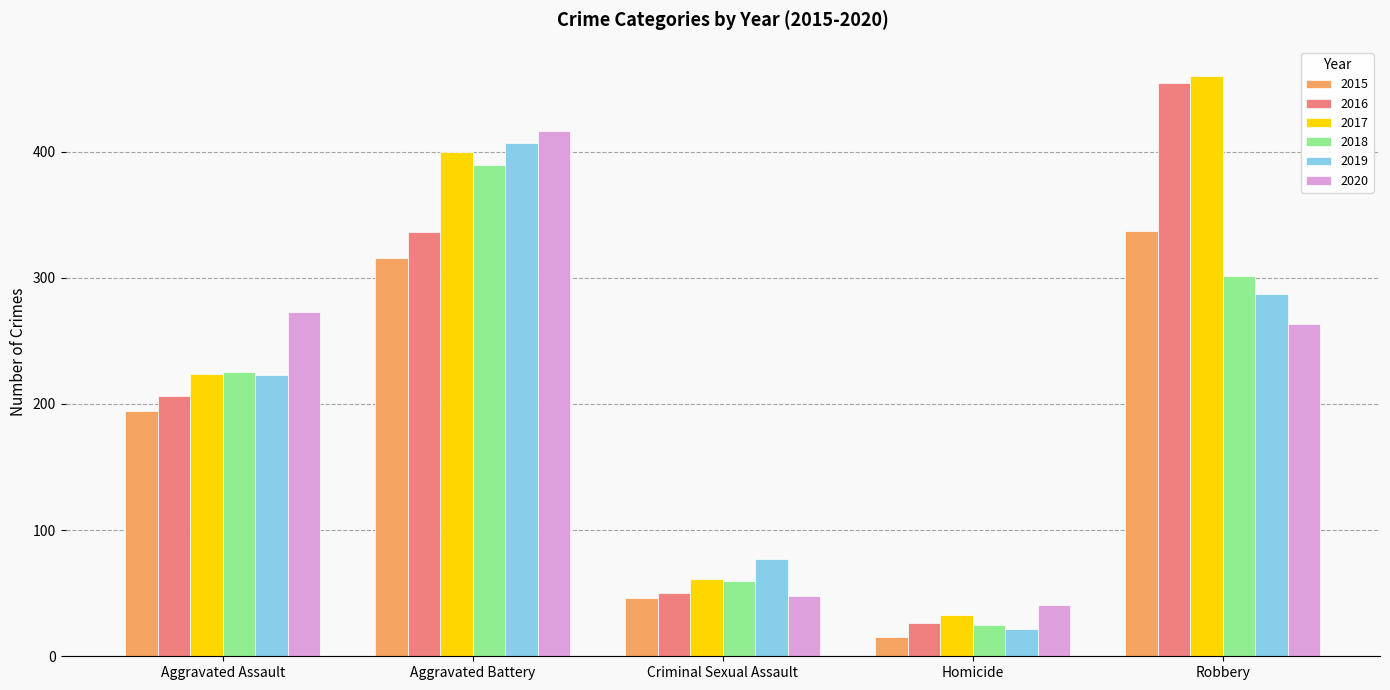

How many groups of bars are there?

5